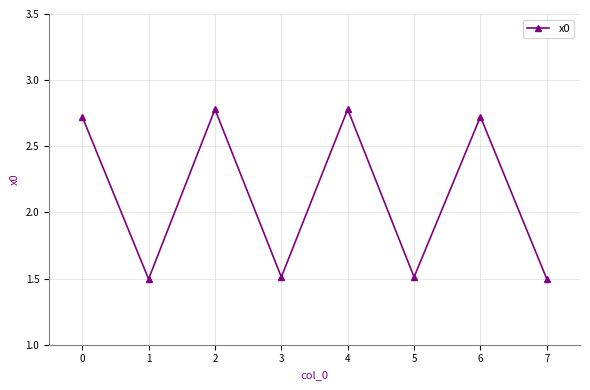

How many values are between 1 and 2?

4